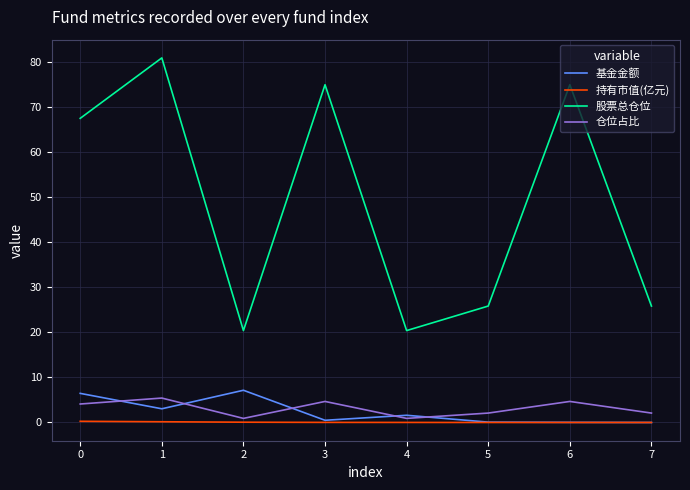

Read the 股票总仓位 value at 5.

25.8